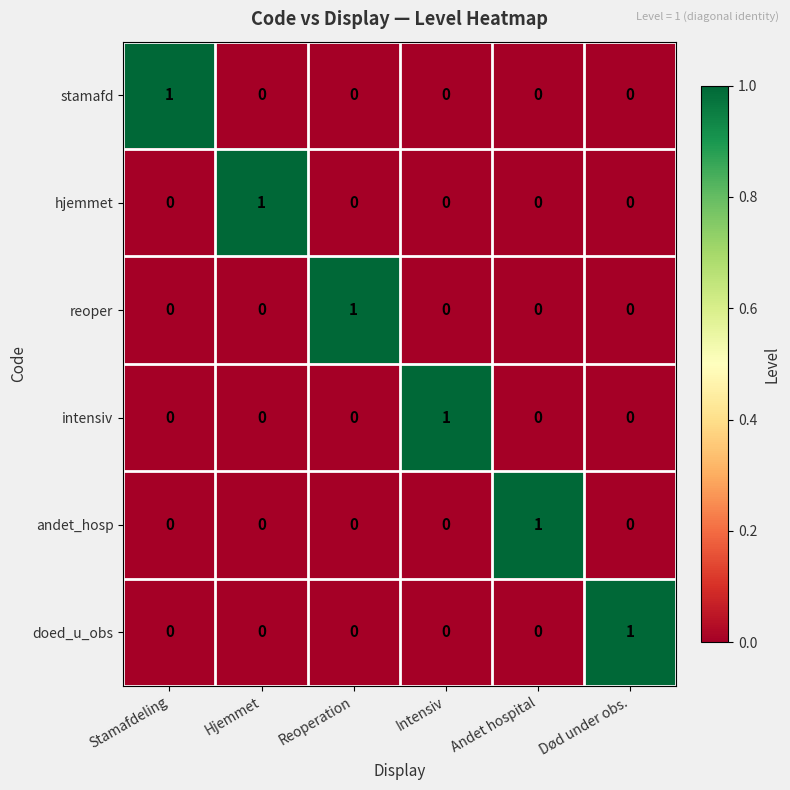

At how many categories does at least one series exceed 0?

6